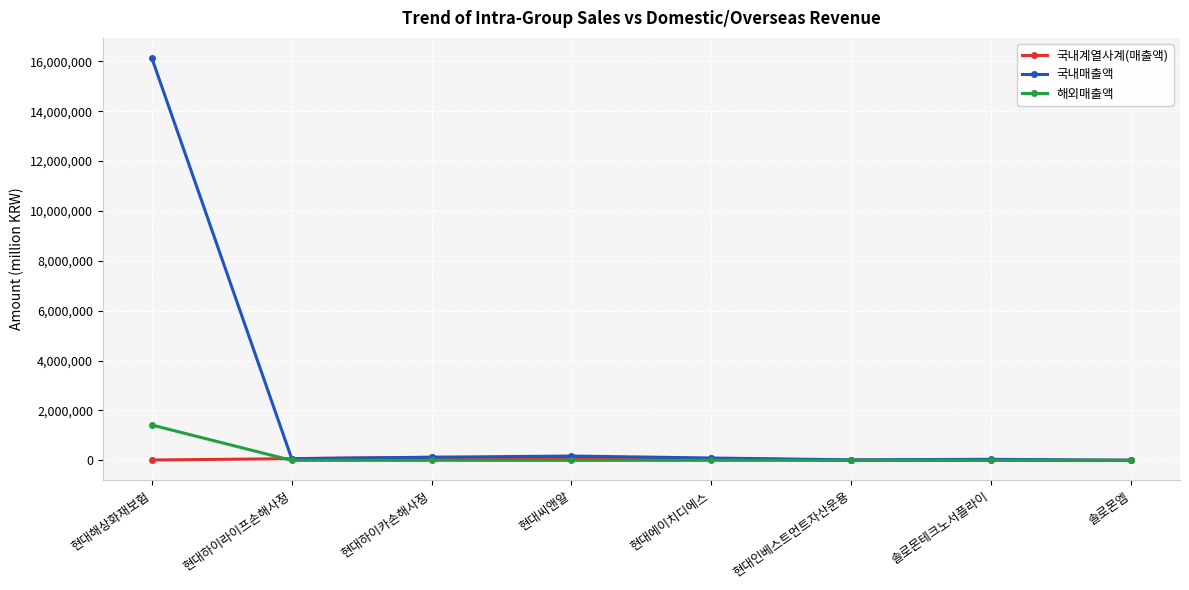

Which series has the largest total across all categories?

국내매출액